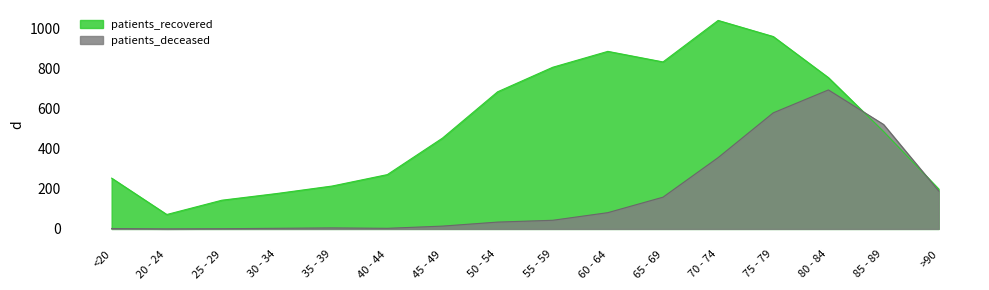

The value of patients_deceased at 45 - 49 is 3.1. True or false?

False